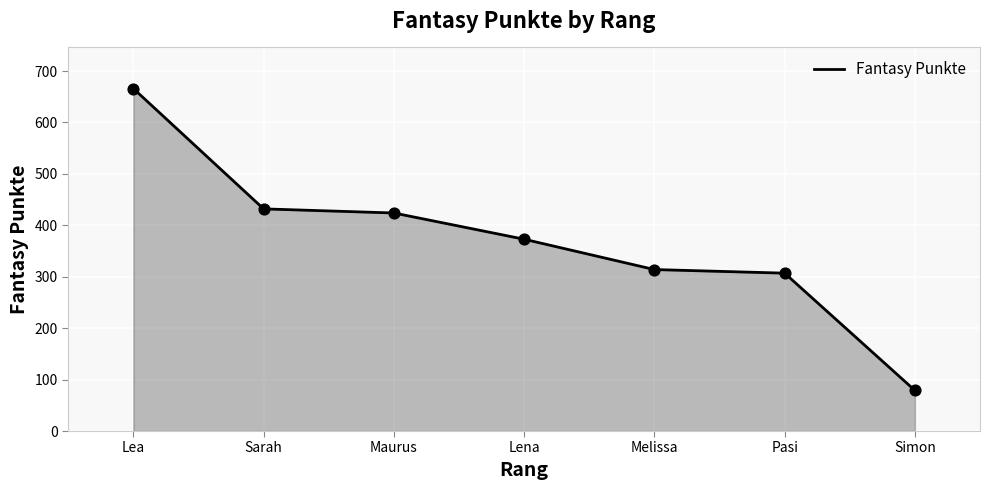

Approximately how many times larger is the value at Pasi compared to Simon?

3.9